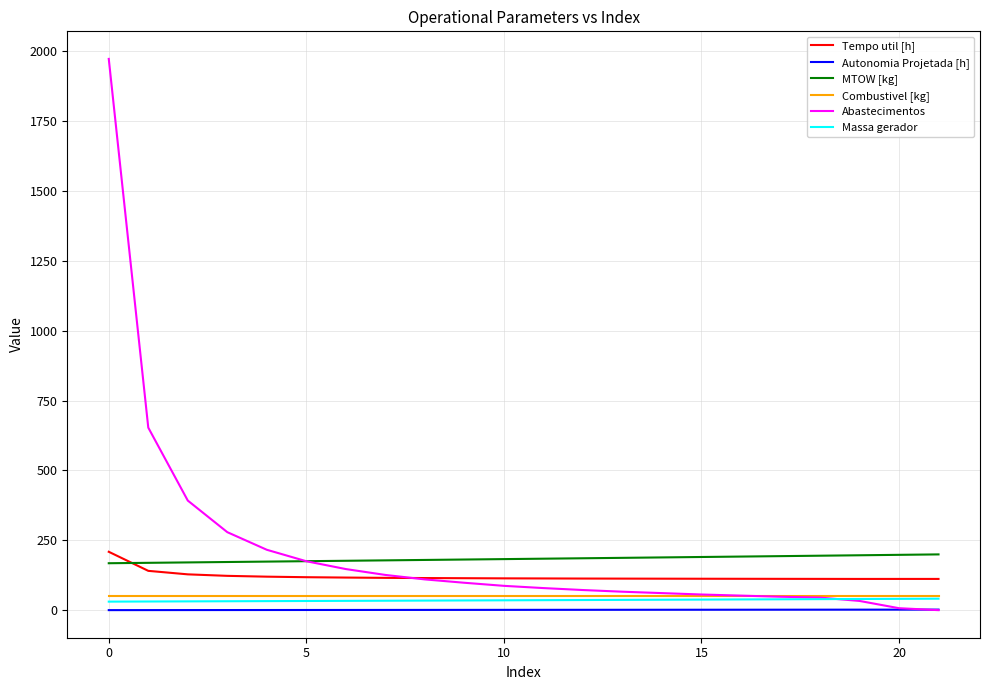

True or false: Autonomia Projetada [h] and Tempo util [h] intersect in this chart.

False